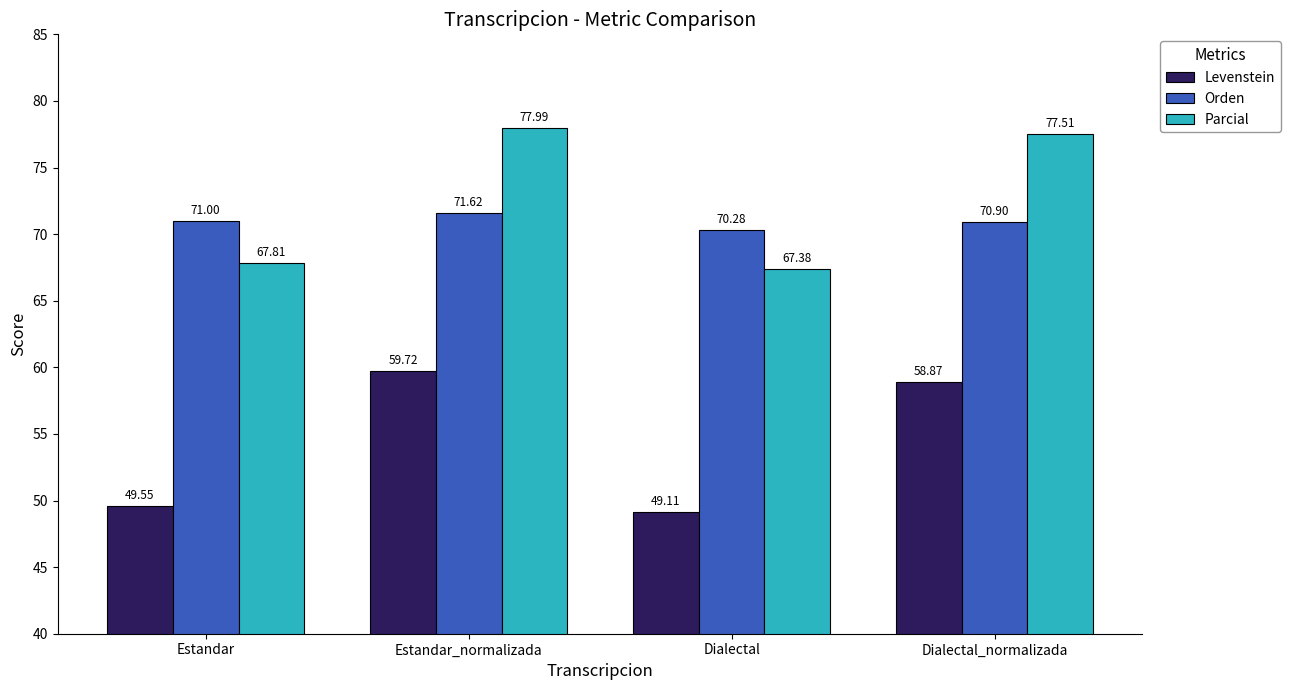

What is the value of the Levenstein bar at the 4th from the left?

58.9